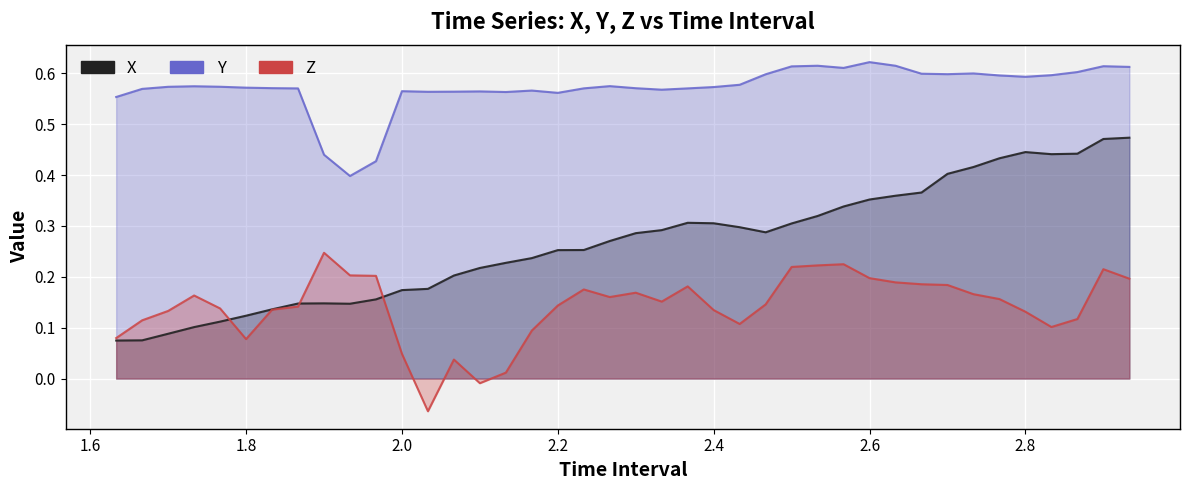

True or false: Y and Z cross at least once.

False